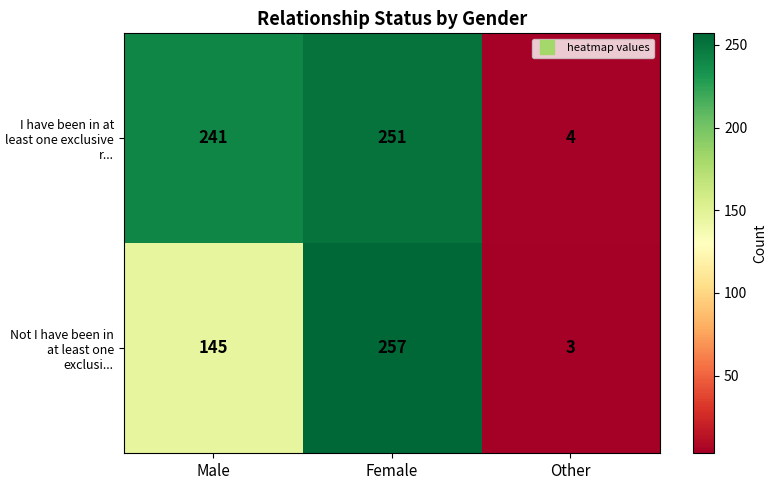

How many series are shown in this chart?

2